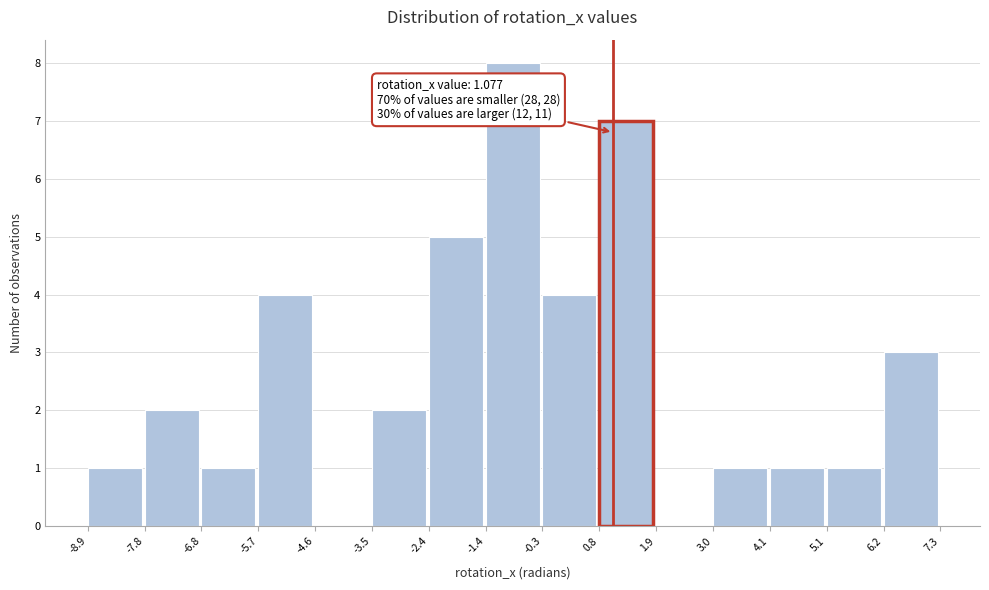

Which range on the x-axis has the tallest bar?

-1.4 to -0.3